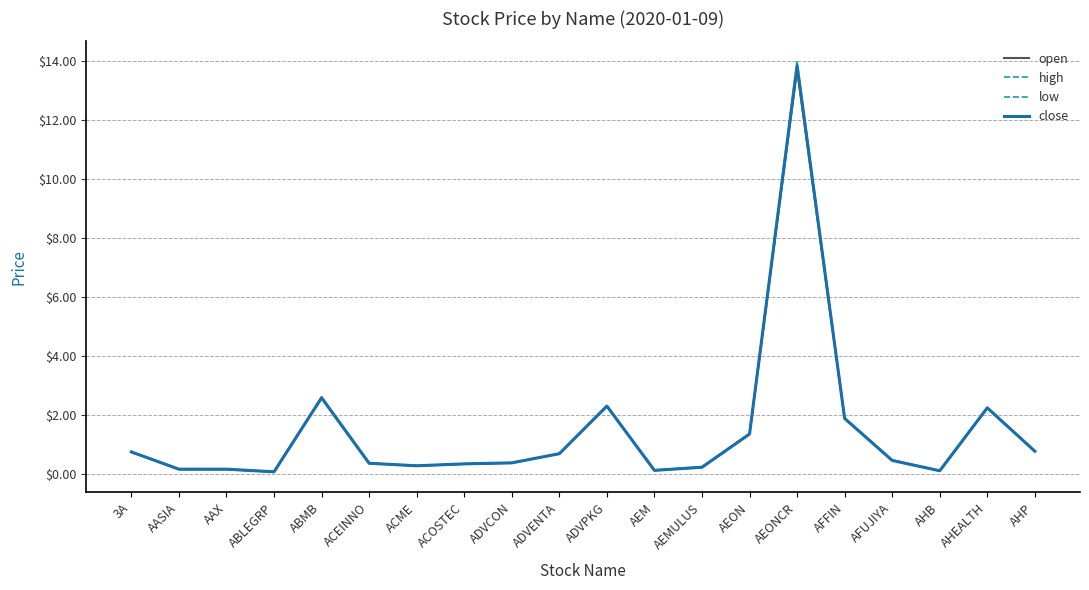

Reading right to left, list all the values displayed in this chart.

open: AHP=0.8	AHEALTH=2.2	AHB=0.1	AFUJIYA=0.5	AFFIN=1.9	AEONCR=13.7	AEON=1.4	AEMULUS=0.2	AEM=0.1	ADVPKG=2.3	ADVENTA=0.7	ADVCON=0.4	ACOSTEC=0.3	ACME=0.3	ACEINNO=0.4	ABMB=2.6	ABLEGRP=0.1	AAX=0.2	AASIA=0.2	3A=0.7
high: AHP=0.8	AHEALTH=2.2	AHB=0.1	AFUJIYA=0.5	AFFIN=1.9	AEONCR=14.0	AEON=1.4	AEMULUS=0.2	AEM=0.1	ADVPKG=2.3	ADVENTA=0.7	ADVCON=0.4	ACOSTEC=0.3	ACME=0.3	ACEINNO=0.4	ABMB=2.6	ABLEGRP=0.1	AAX=0.2	AASIA=0.2	3A=0.8
low: AHP=0.8	AHEALTH=2.2	AHB=0.1	AFUJIYA=0.5	AFFIN=1.9	AEONCR=13.7	AEON=1.3	AEMULUS=0.2	AEM=0.1	ADVPKG=2.3	ADVENTA=0.7	ADVCON=0.4	ACOSTEC=0.3	ACME=0.3	ACEINNO=0.4	ABMB=2.6	ABLEGRP=0.1	AAX=0.1	AASIA=0.1	3A=0.7
close: AHP=0.8	AHEALTH=2.2	AHB=0.1	AFUJIYA=0.5	AFFIN=1.9	AEONCR=13.9	AEON=1.4	AEMULUS=0.2	AEM=0.1	ADVPKG=2.3	ADVENTA=0.7	ADVCON=0.4	ACOSTEC=0.3	ACME=0.3	ACEINNO=0.4	ABMB=2.6	ABLEGRP=0.1	AAX=0.2	AASIA=0.2	3A=0.7